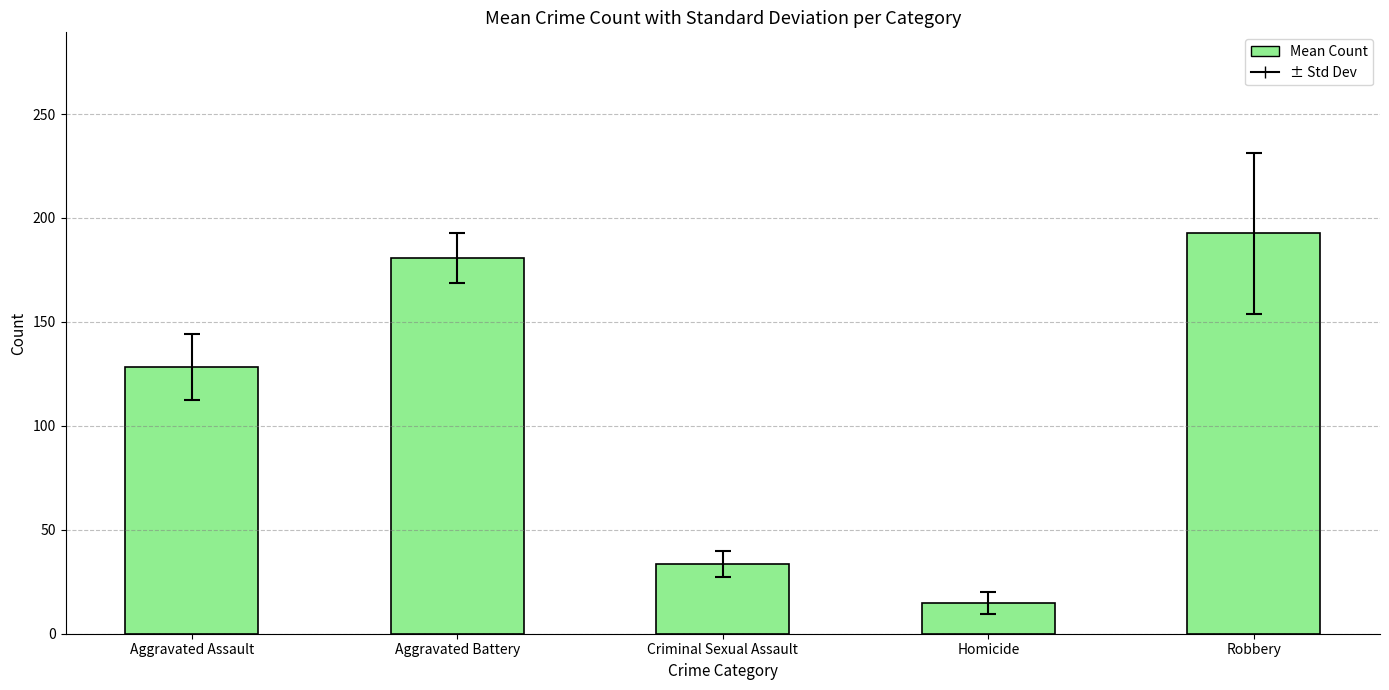

Rank the categories by value from lowest to highest.

Homicide, Criminal Sexual Assault, Aggravated Assault, Aggravated Battery, Robbery